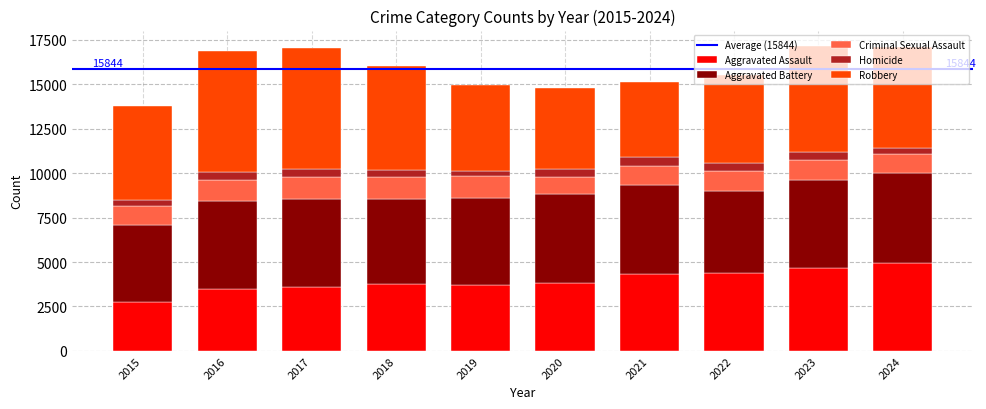

True or false: Aggravated Assault has a value of 4932 at 2024.

True